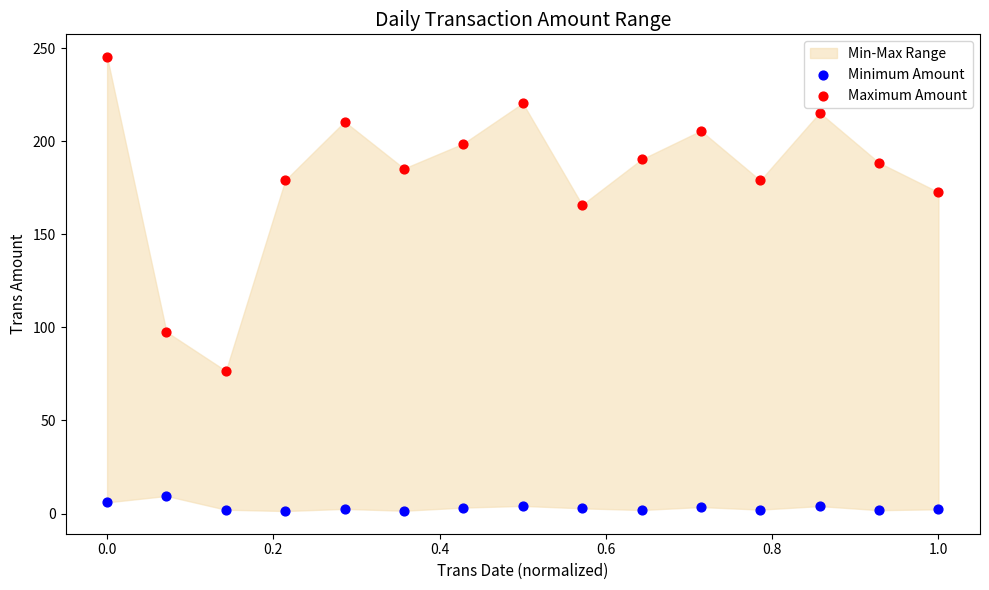

What is the X range (max minus min) for the scatter plot?

1.0